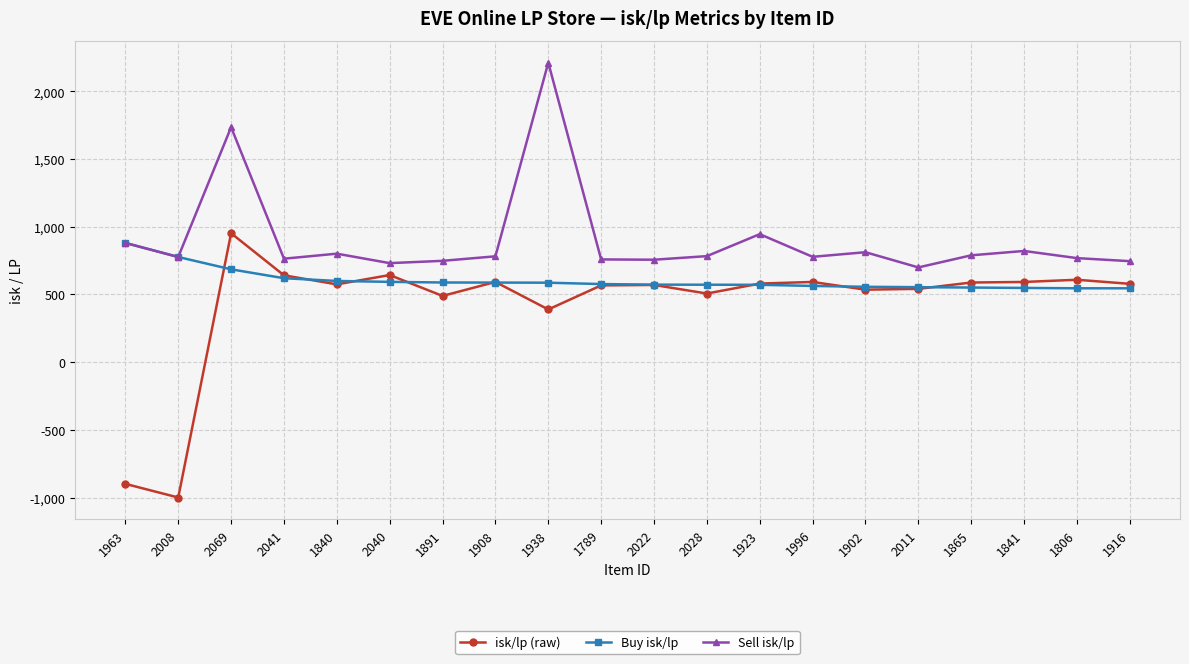

What is the label of the 1st point from the left?

1963